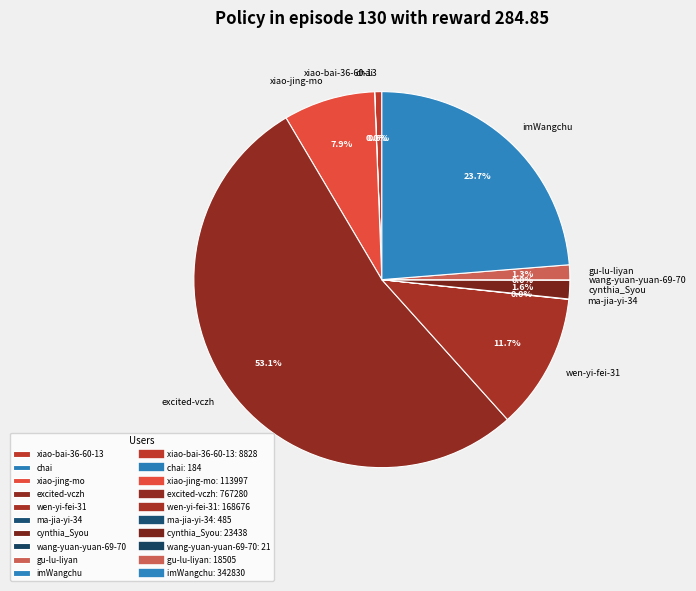

What is the largest slice in the pie chart?

excited-vczh